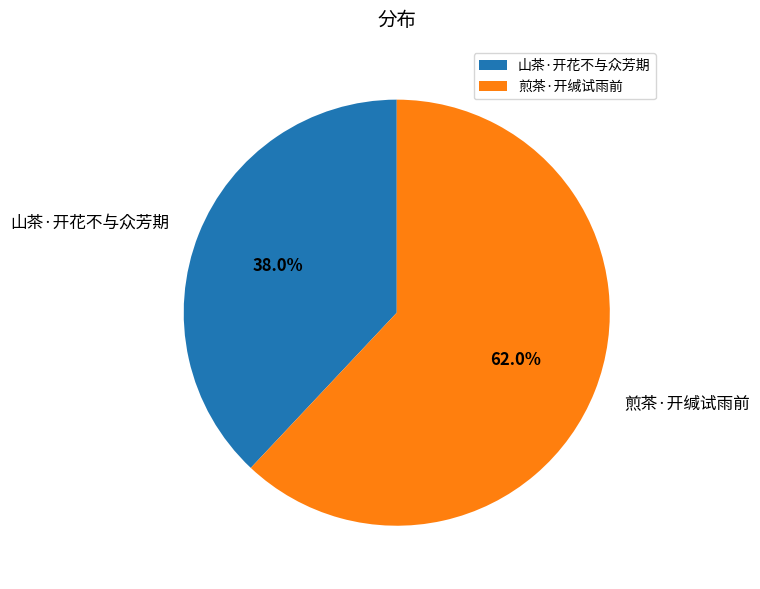

Which category has the smallest portion of the pie?

山茶·开花不与众芳期